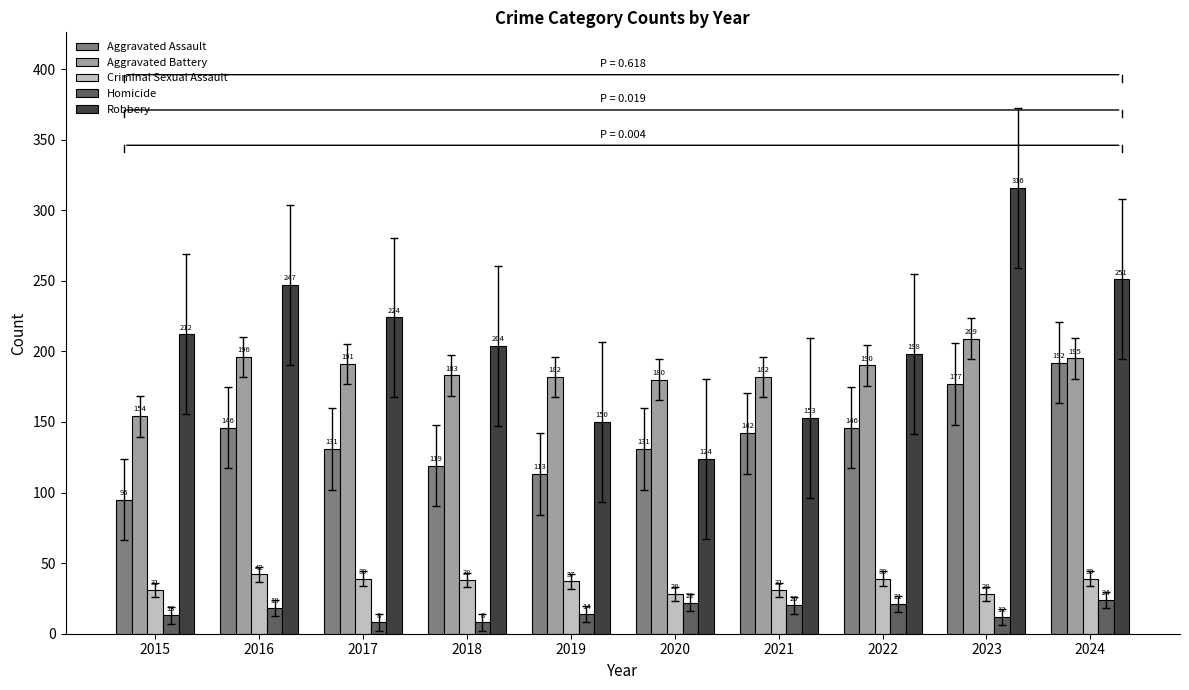

What is the difference between the highest and lowest values at 2015?

199